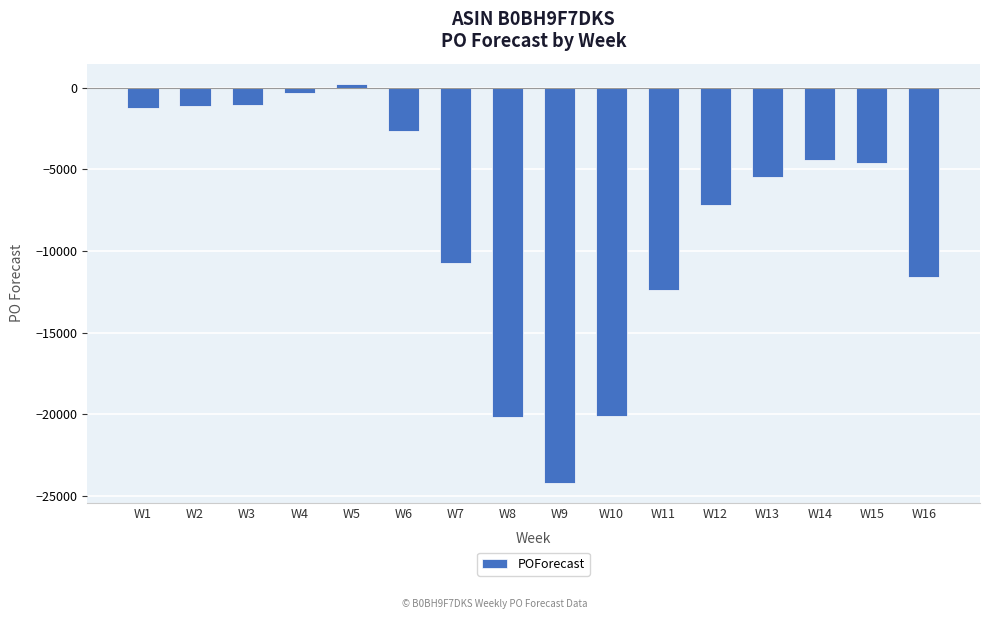

What is the sum of the values at W14 and W13?

-9845